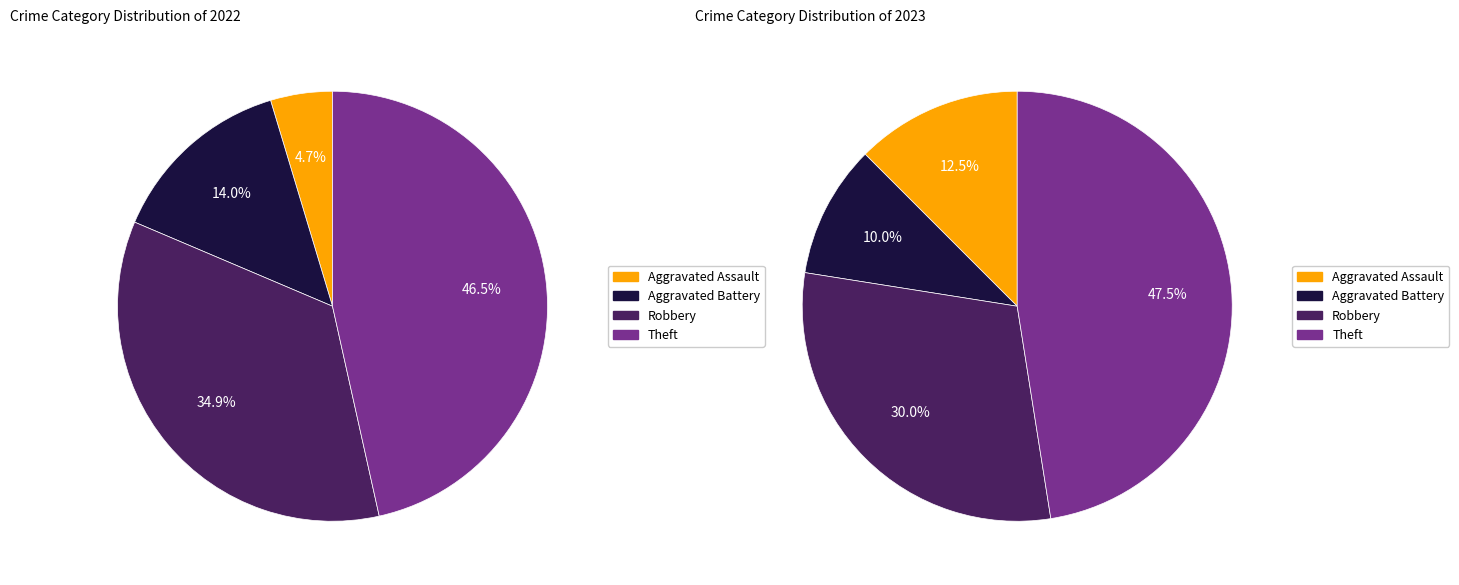

What portion of the pie excludes 3?

53.5%